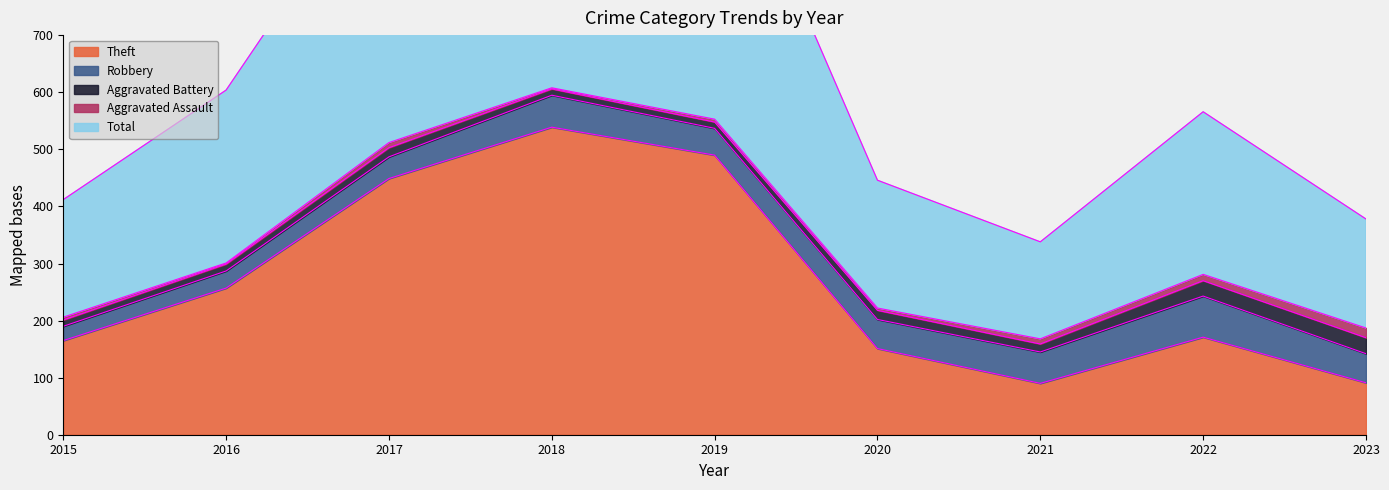

How many interior local valleys does the Total series have?

1